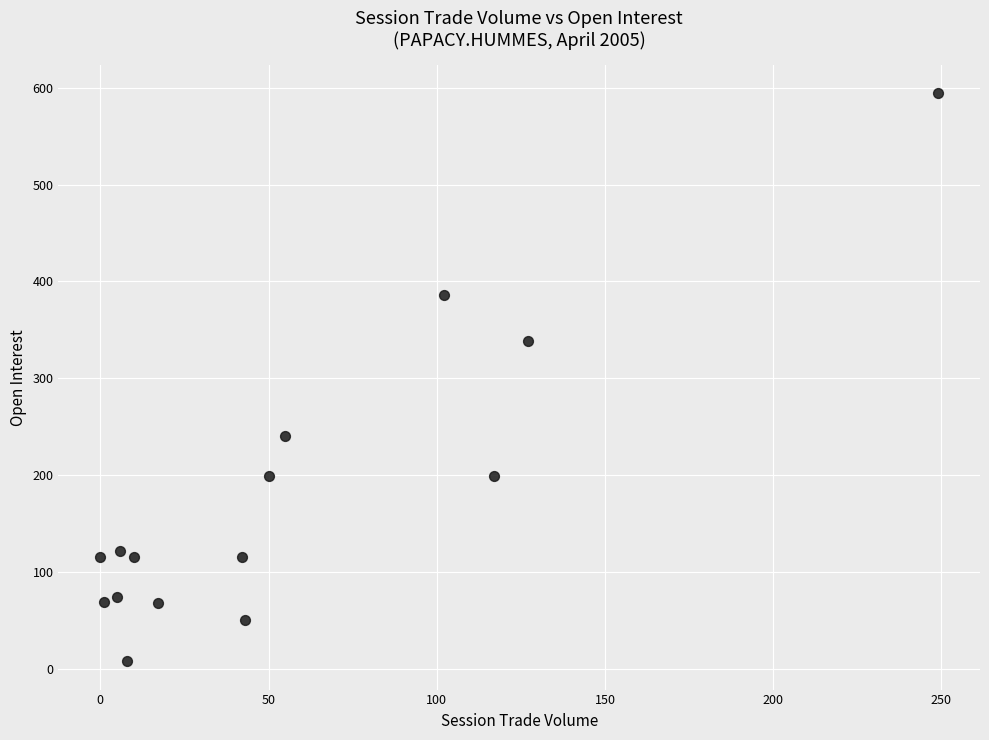

What Y value in the scatter plot is closest to 301?

339